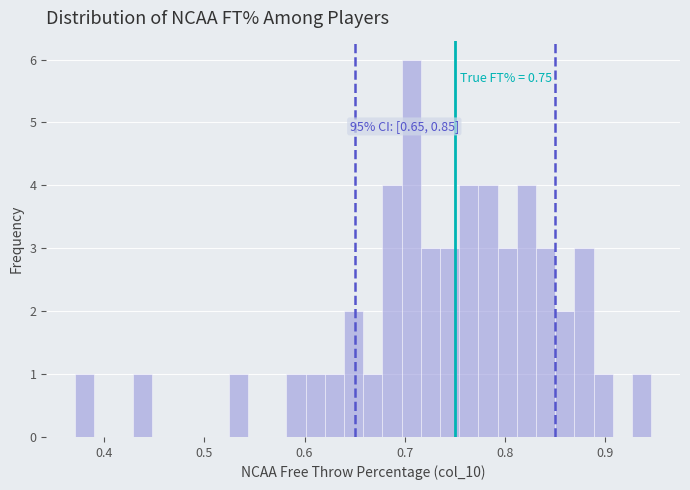

Read against the x-axis, roughly where is the centre of the tallest bar?

0.71